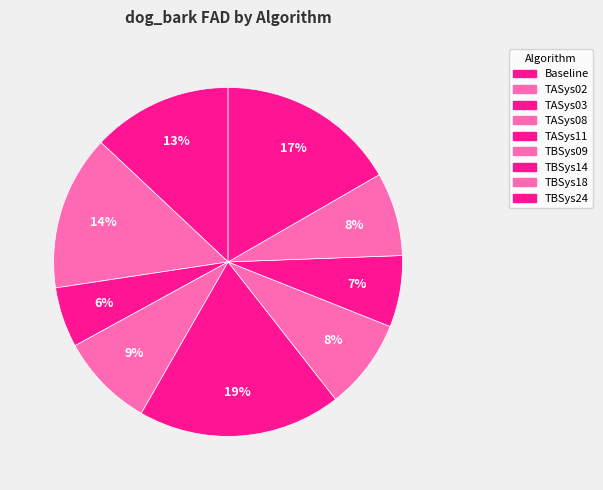

What percentage is the TBSys09 slice, to the nearest percent?

8%